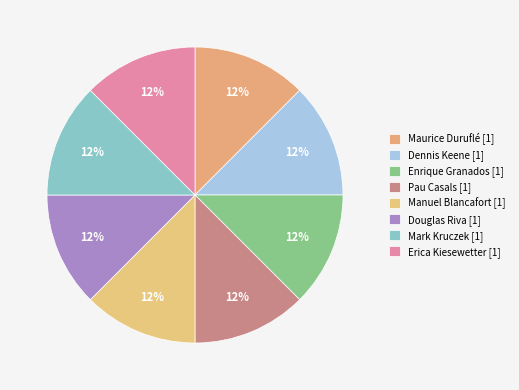

What is the smallest slice in the pie chart?

Maurice Duruflé